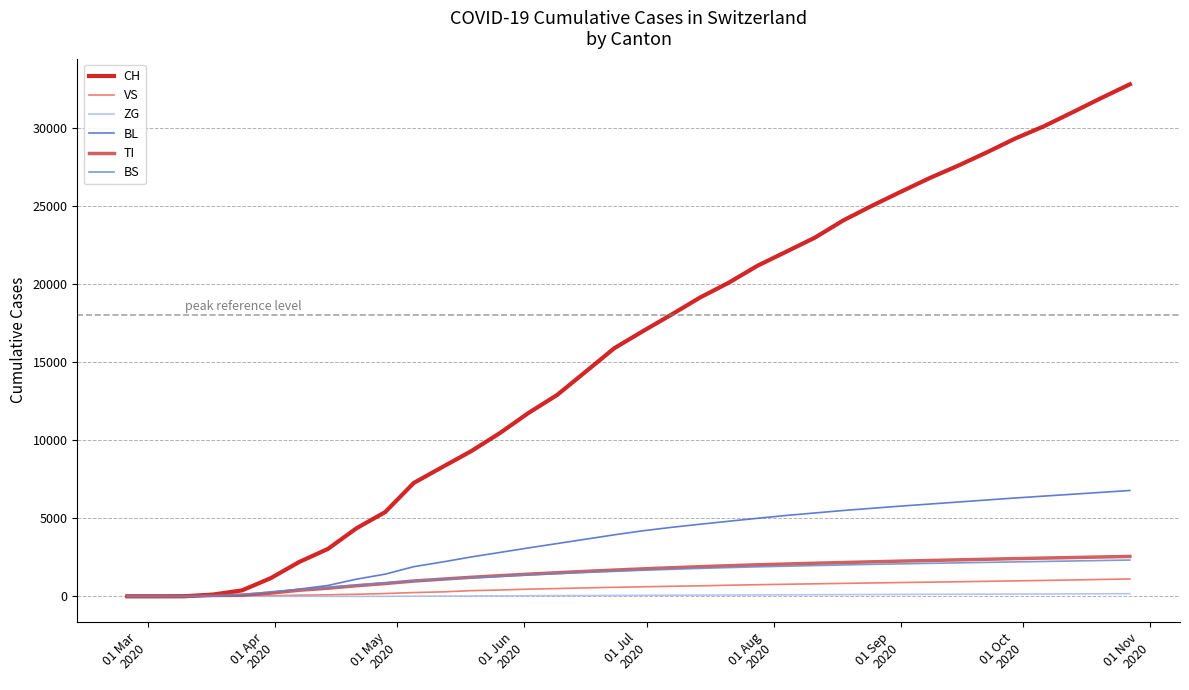

What is the greatest value displayed?

32800